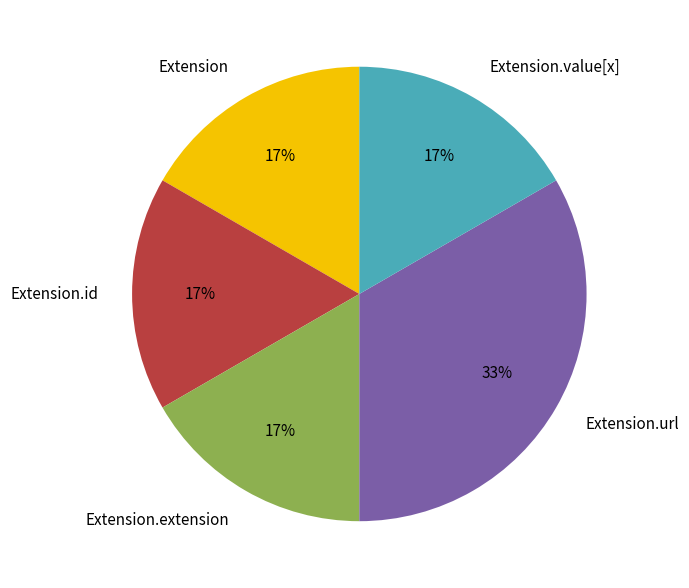

To the nearest percent, what is the combined percentage of Extension and Extension.url?

50%